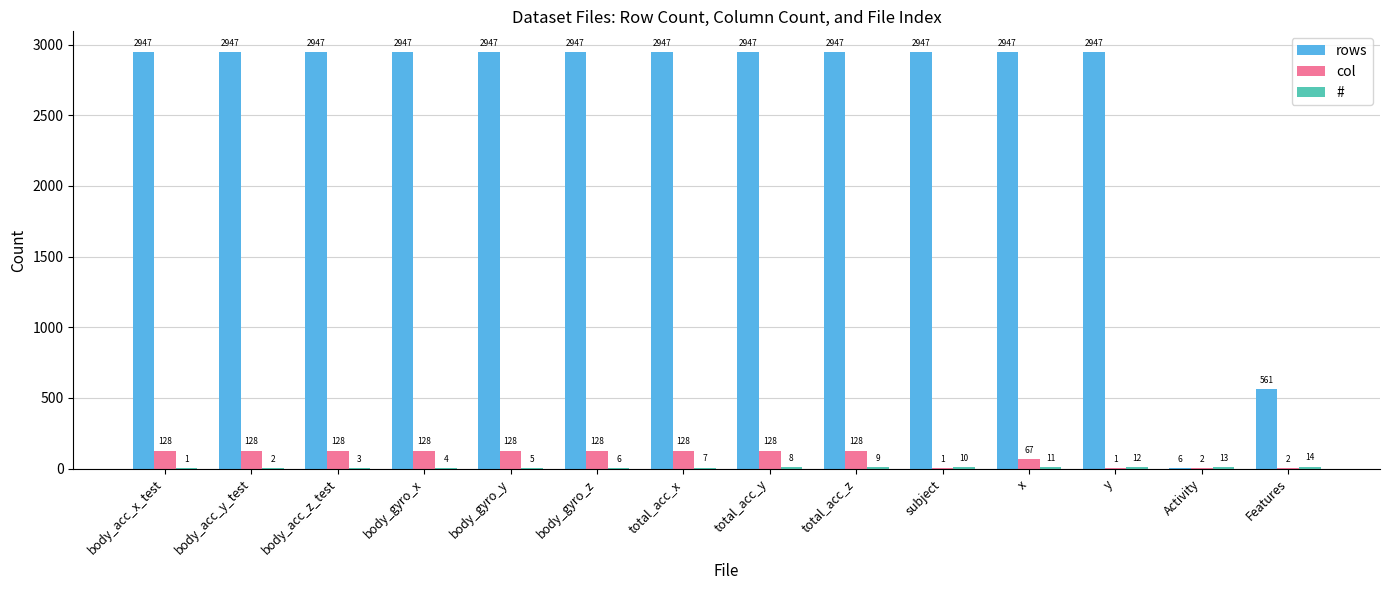

The value of col at x is 67. True or false?

True